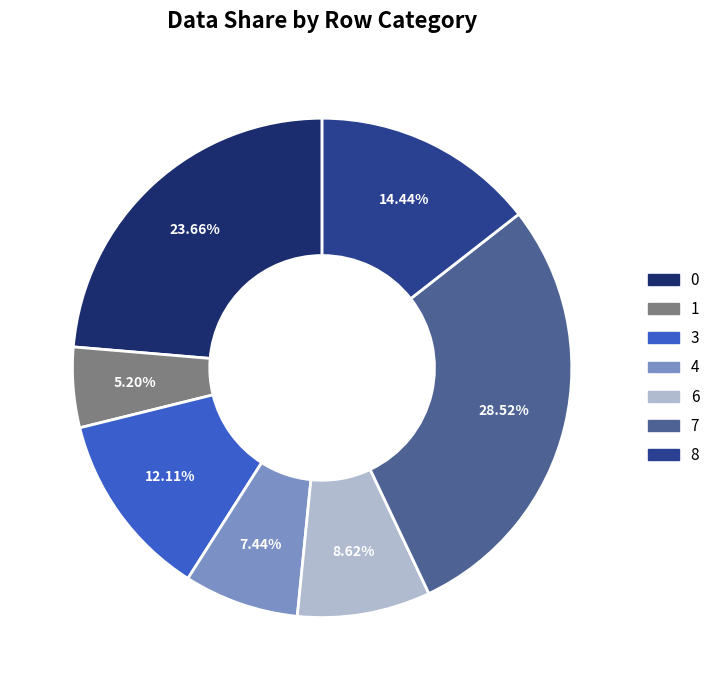

Does any single category account for the majority?

No